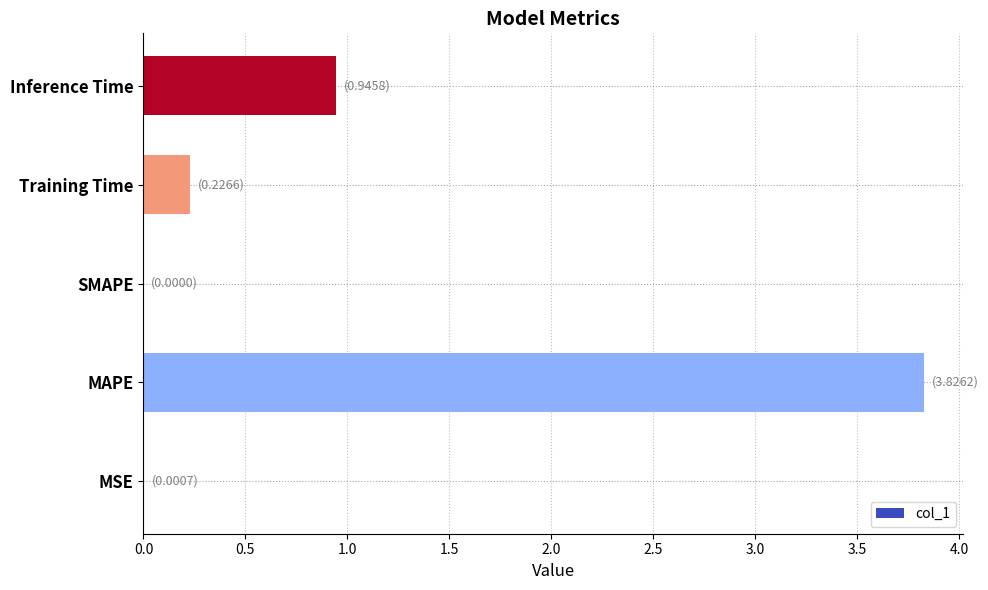

What is the sum of the values at Training Time and Inference Time?

1.2